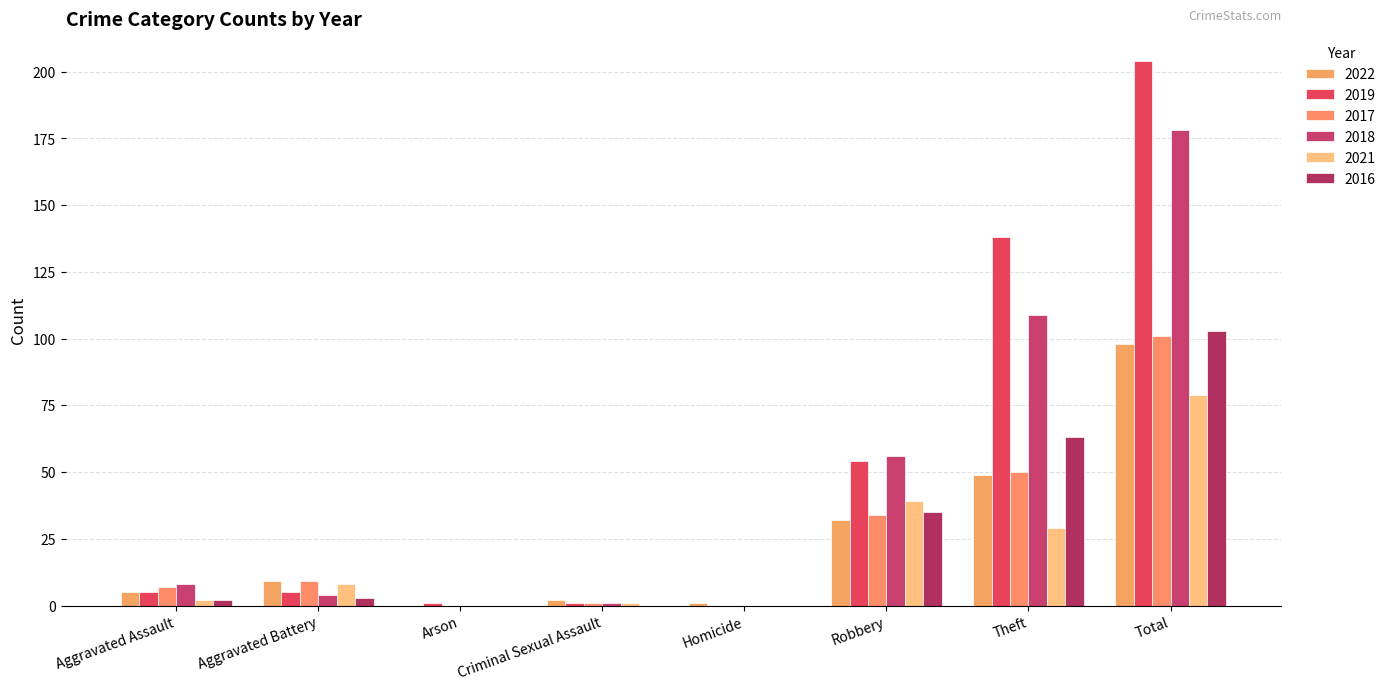

What value does the 2018 series have at Aggravated Battery, to the nearest 5?

5